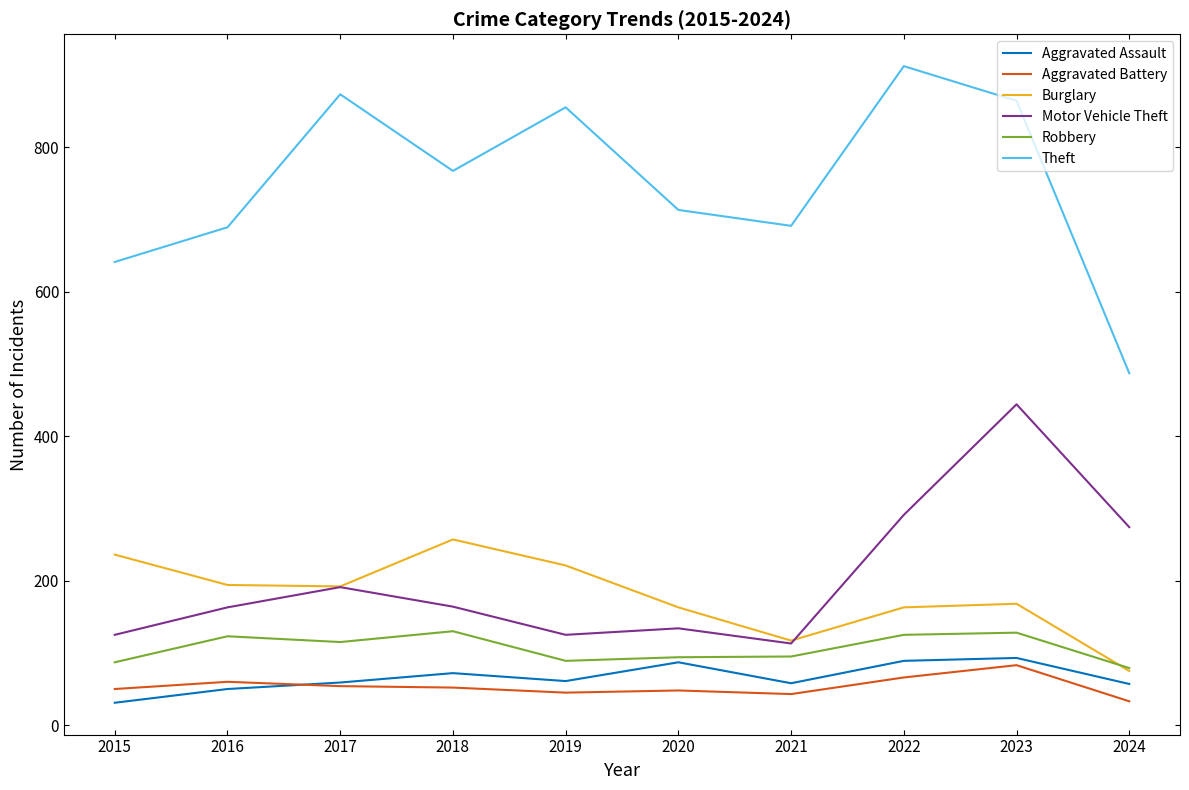

What is the approximate value of Motor Vehicle Theft at 2016, to the nearest 10?

160